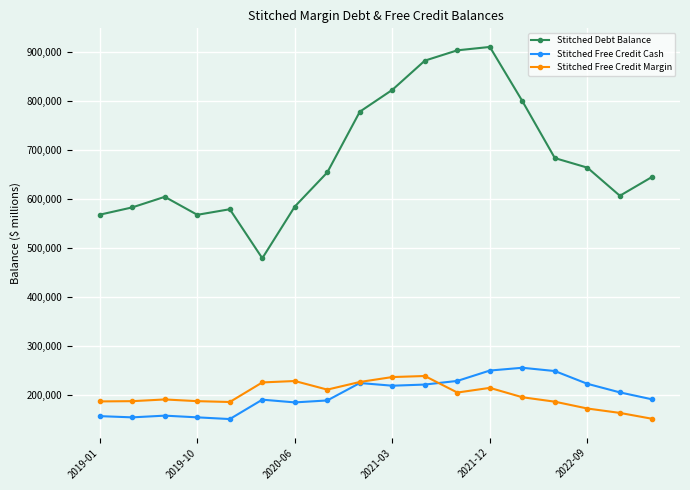

At how many categories does at least one series exceed 774100?

6